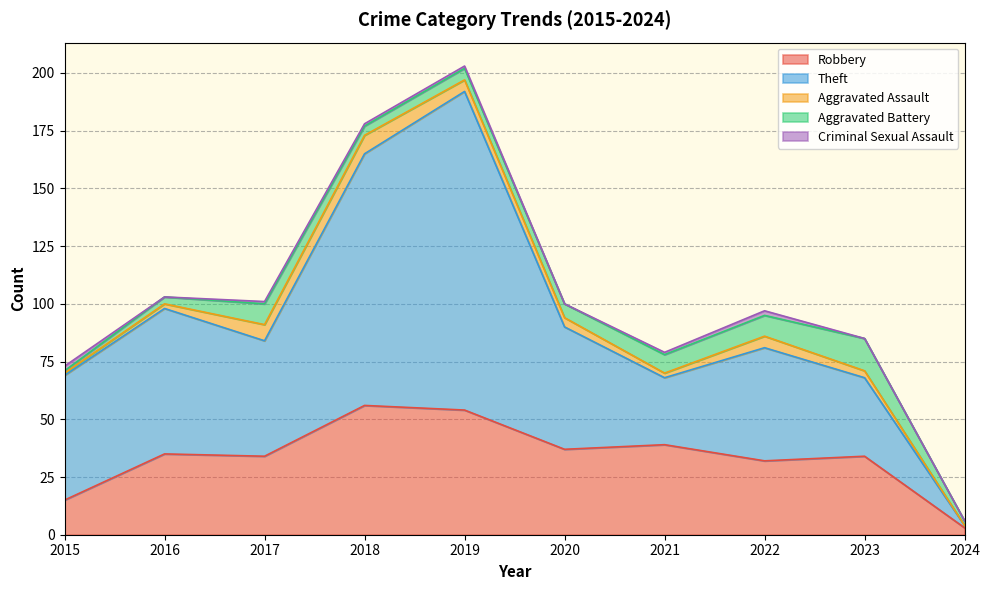

Read the Aggravated Assault value at 2019.

5